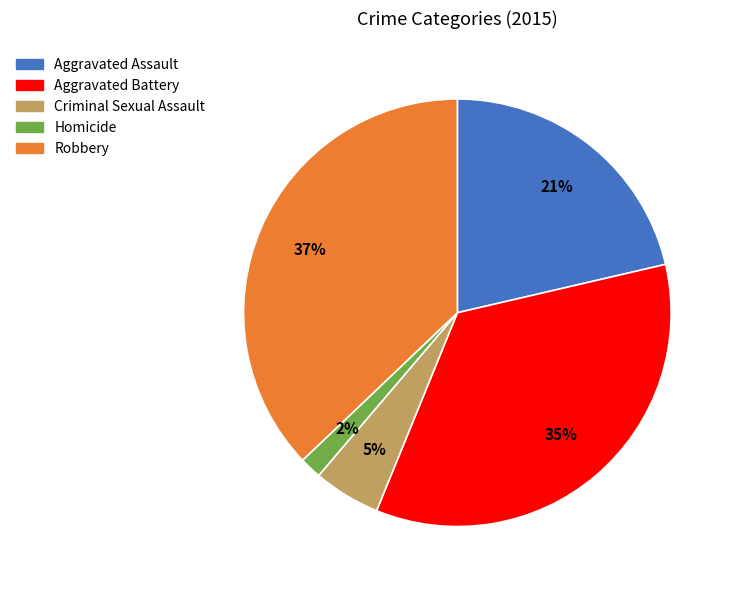

How many slices are in this pie chart?

5